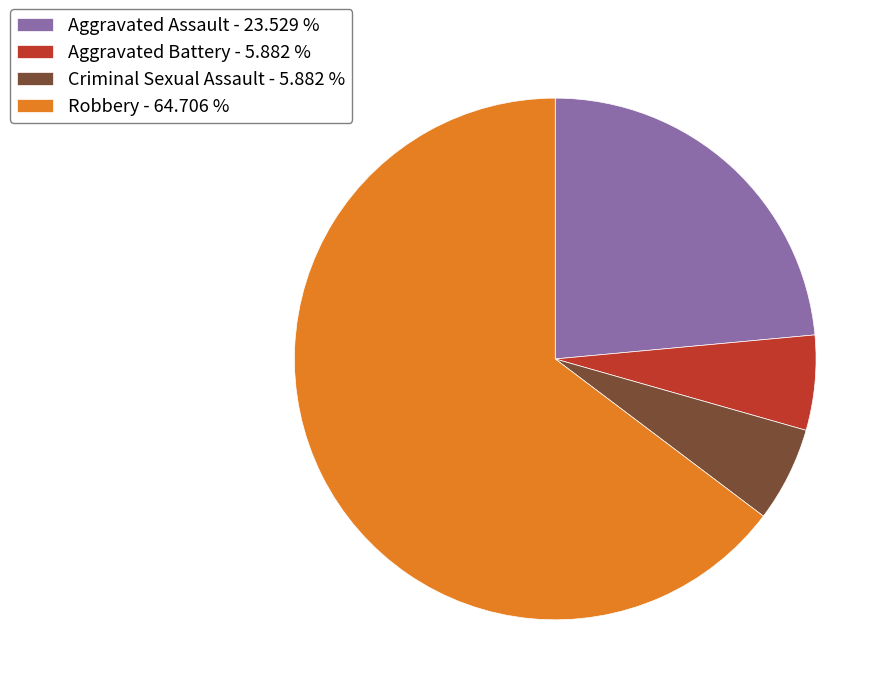

Is there a majority slice in this chart?

Yes